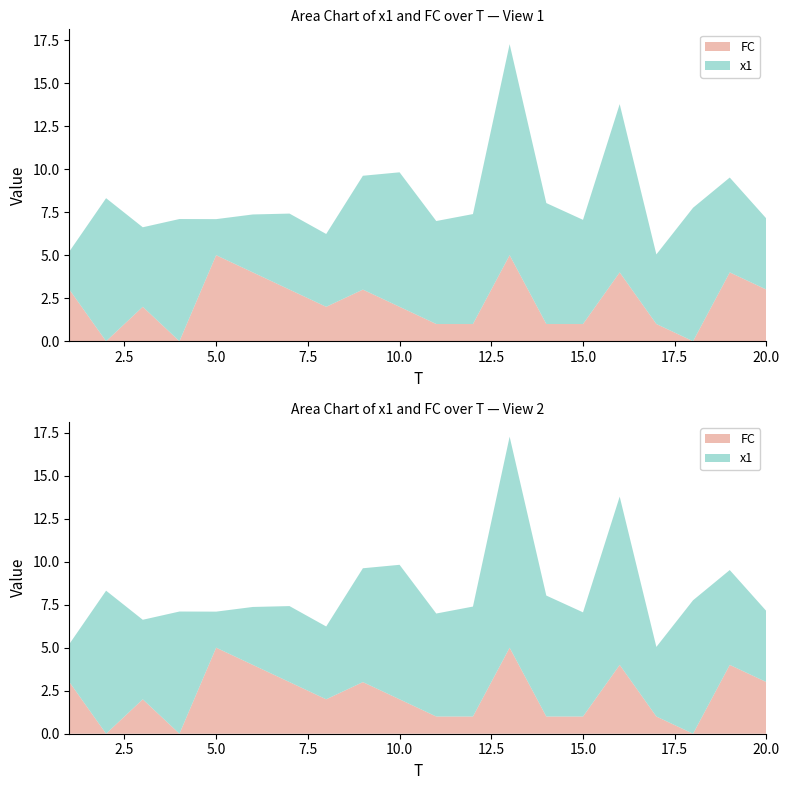

Reading left to right, list all the values displayed in this chart.

x1: 2.2	8.3	4.6	7.1	2.1	3.4	4.4	4.2	6.6	7.8	6.0	6.4	12.3	7.0	6.1	9.8	4.0	7.8	5.5	4.1
FC: 3.0	0.0	2.0	0.0	5.0	4.0	3.0	2.0	3.0	2.0	1.0	1.0	5.0	1.0	1.0	4.0	1.0	0.0	4.0	3.0